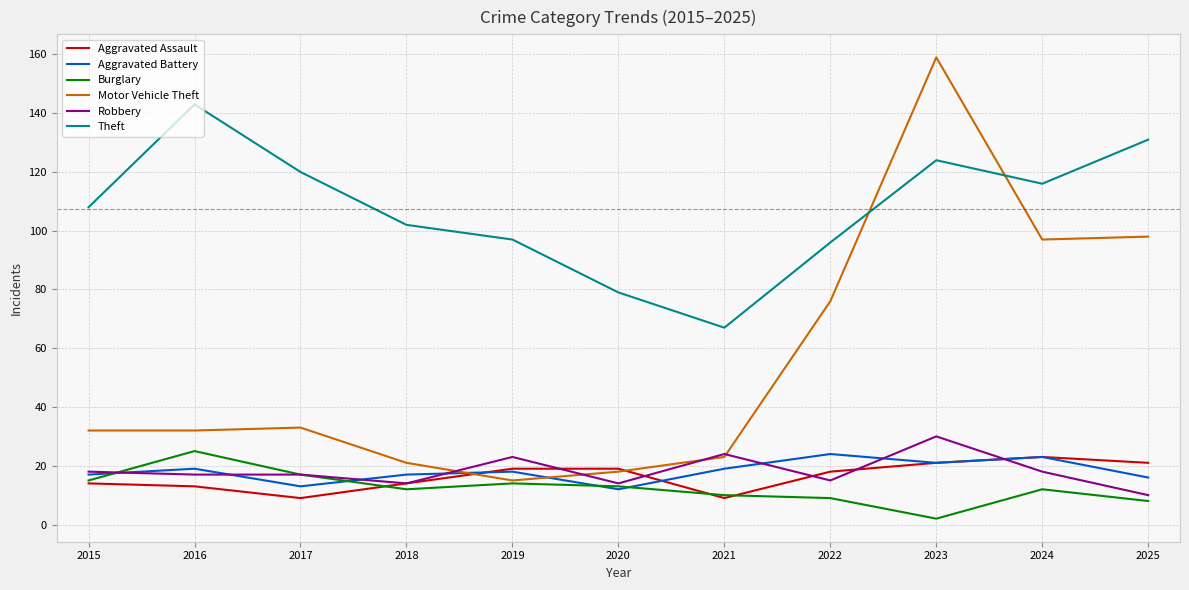

Is this an area chart (filled region under the line)?

No